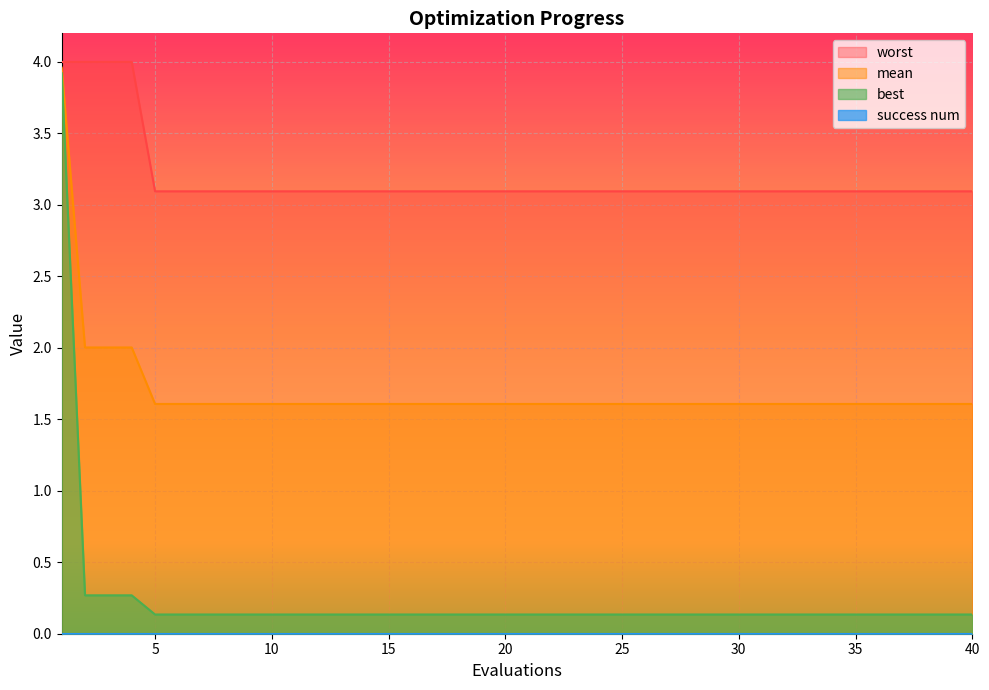

The worst series shows 3.1 at 5. True or false?

True